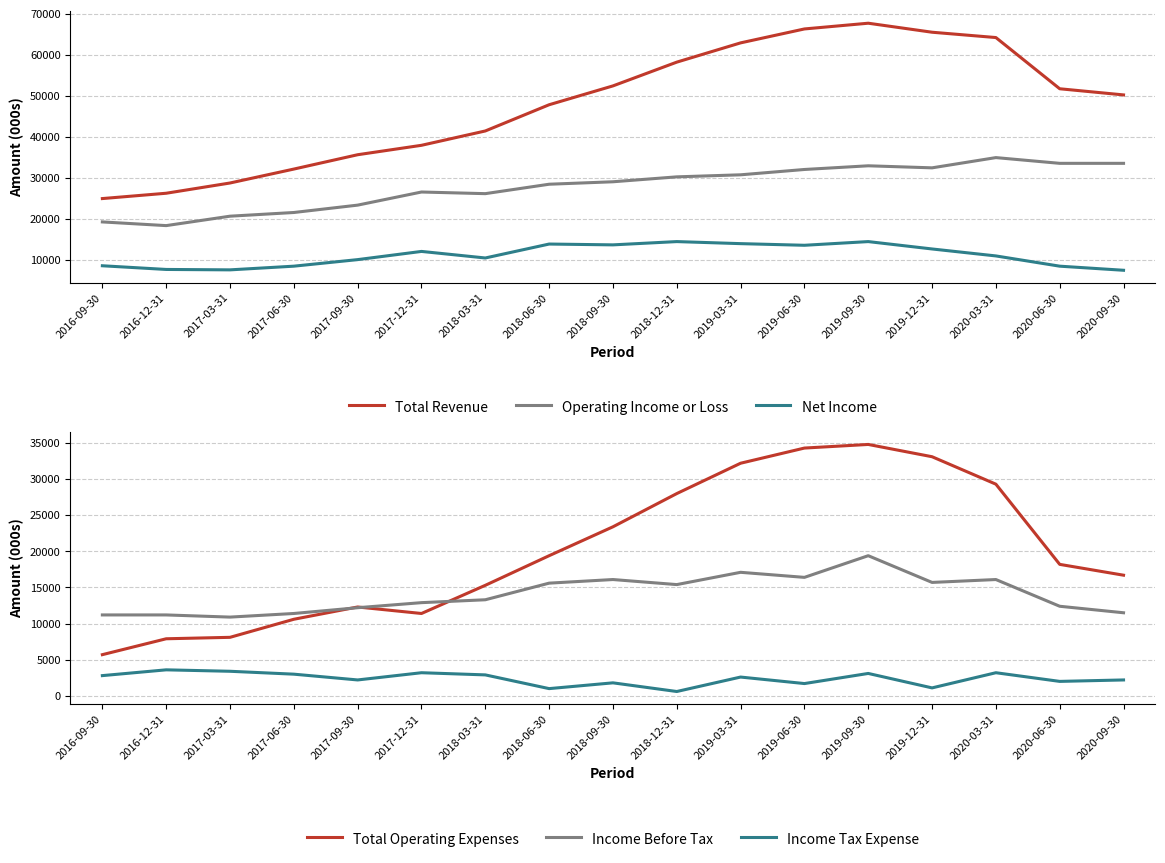

Which series has the largest range (max minus min)?

Total Revenue